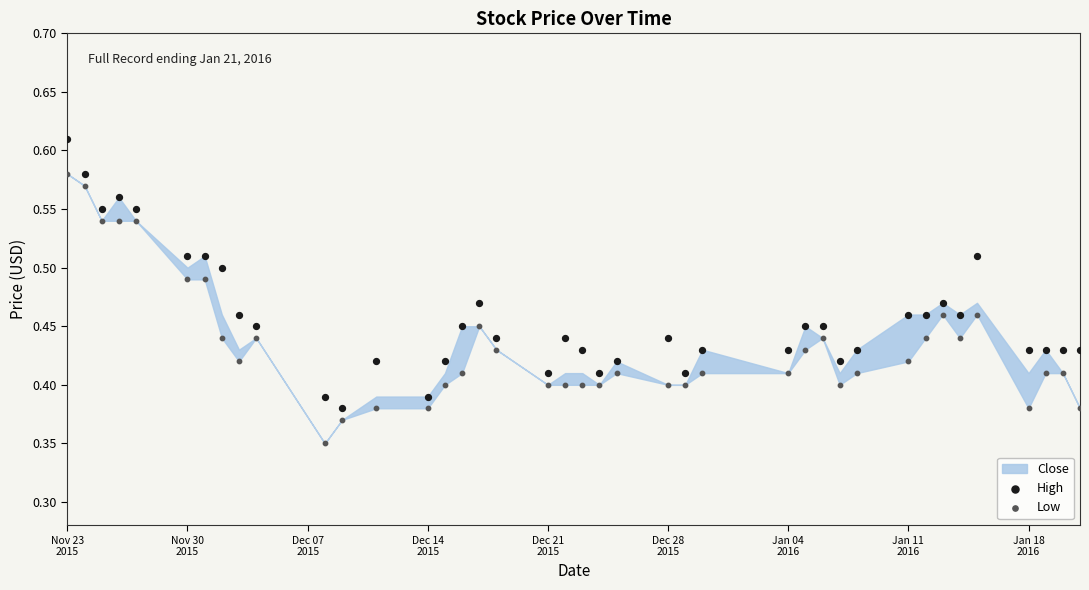

Which series reaches the maximum Y coordinate?

High